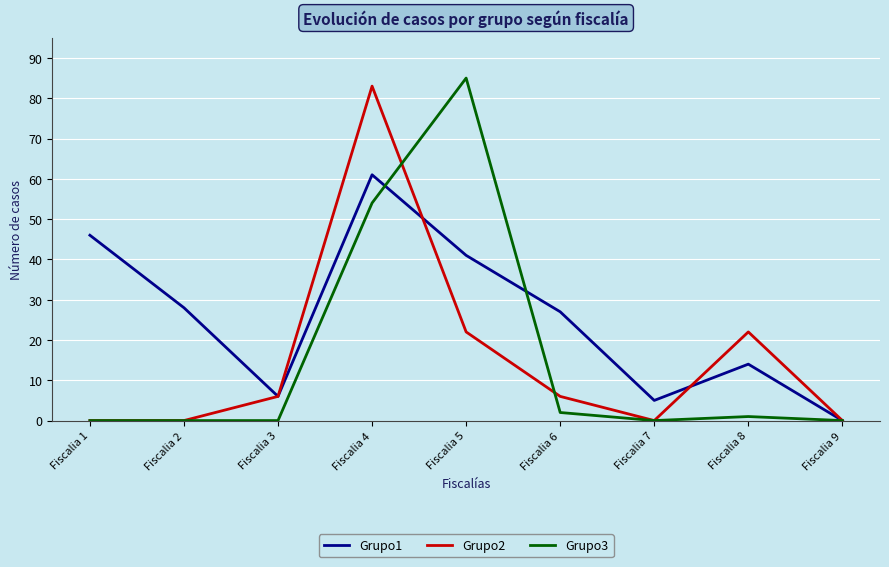

What is the maximum value shown in the chart?

85